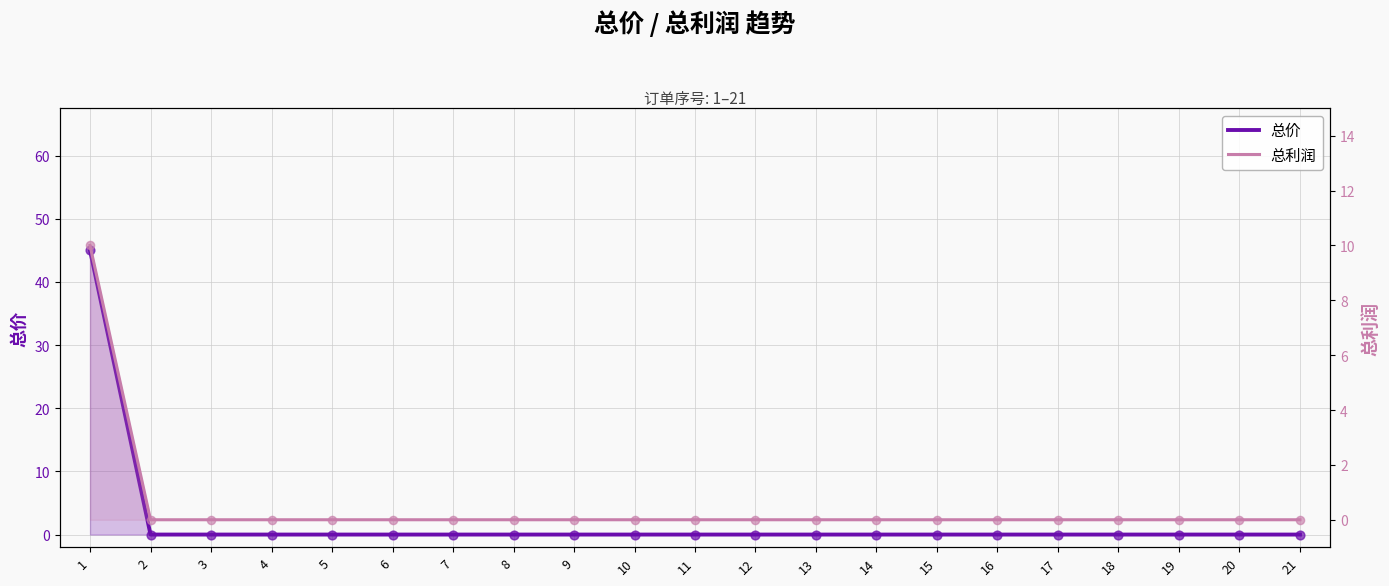

At which category is the sum across all series the highest?

1